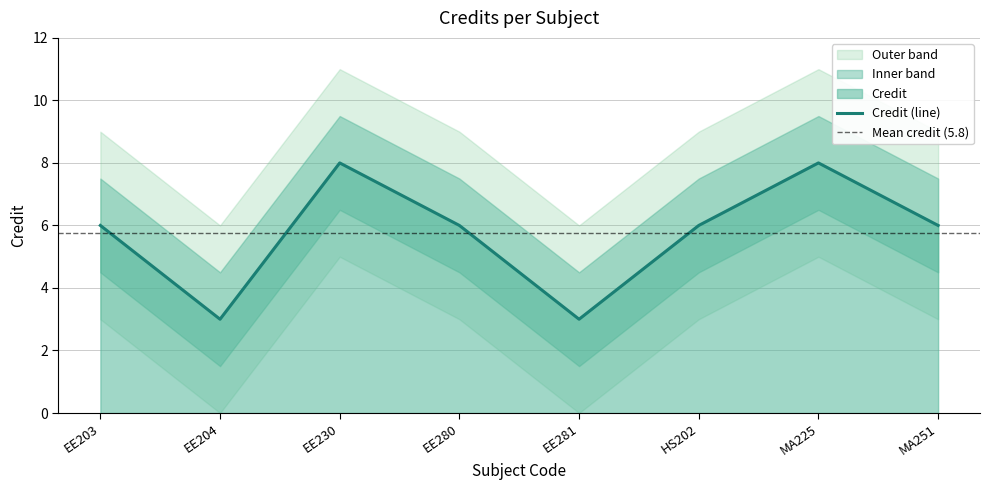

What is the sum of all values?

46